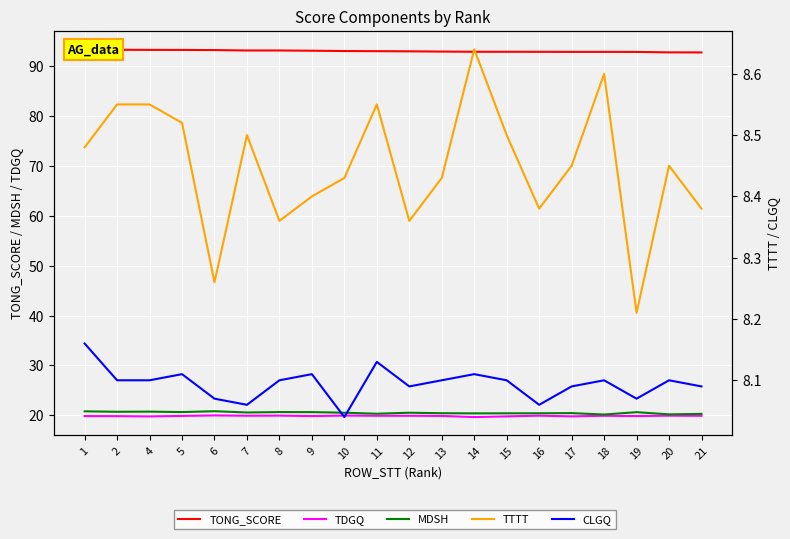

What is the total value across all series at 17?

149.6